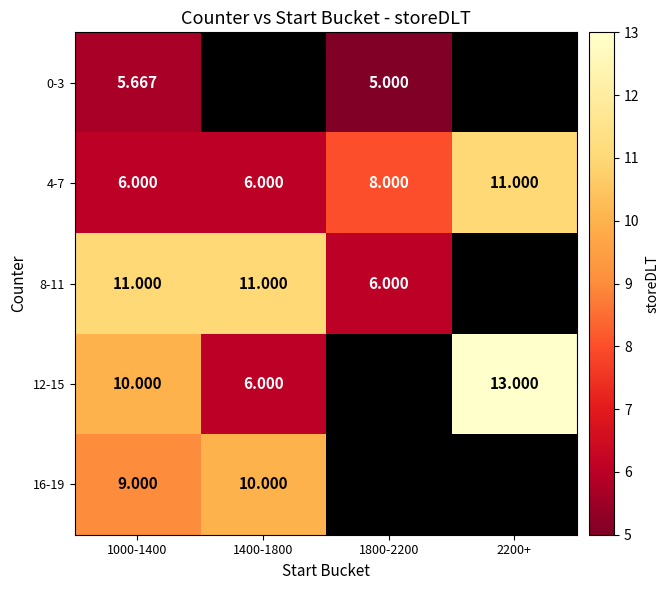

How many distinct data groups are displayed?

5